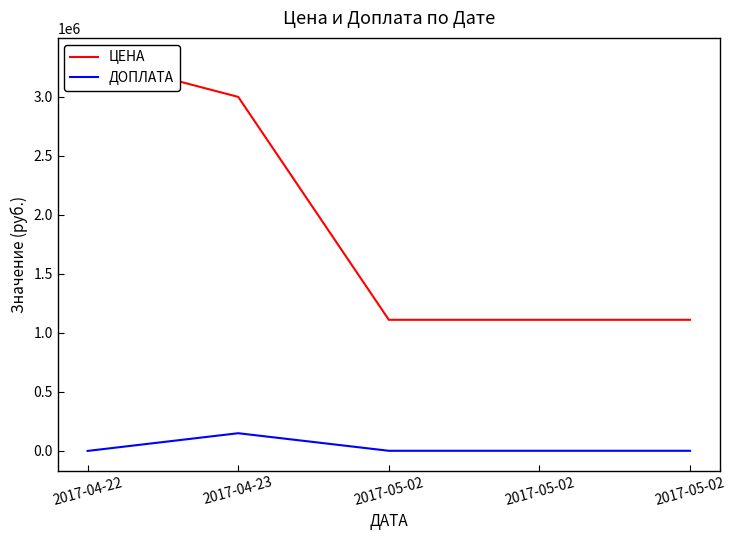

How many values in ДОПЛАТА are above zero?

4